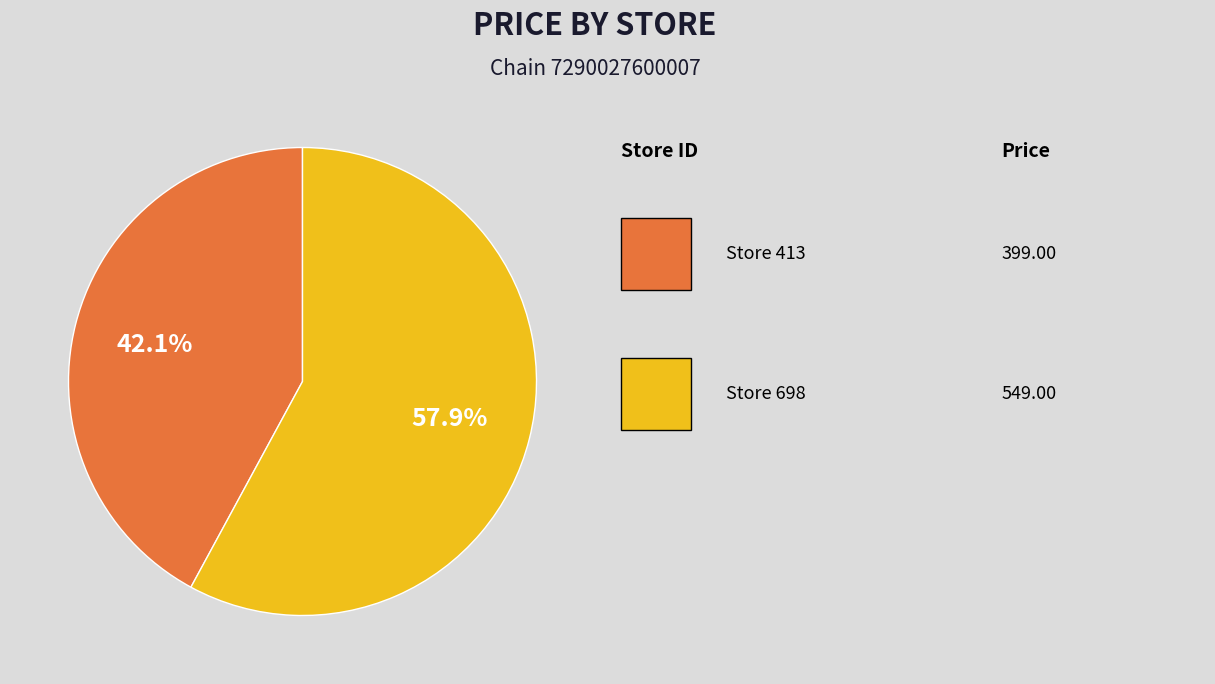

Is there any slice that represents more than half of the pie?

Yes